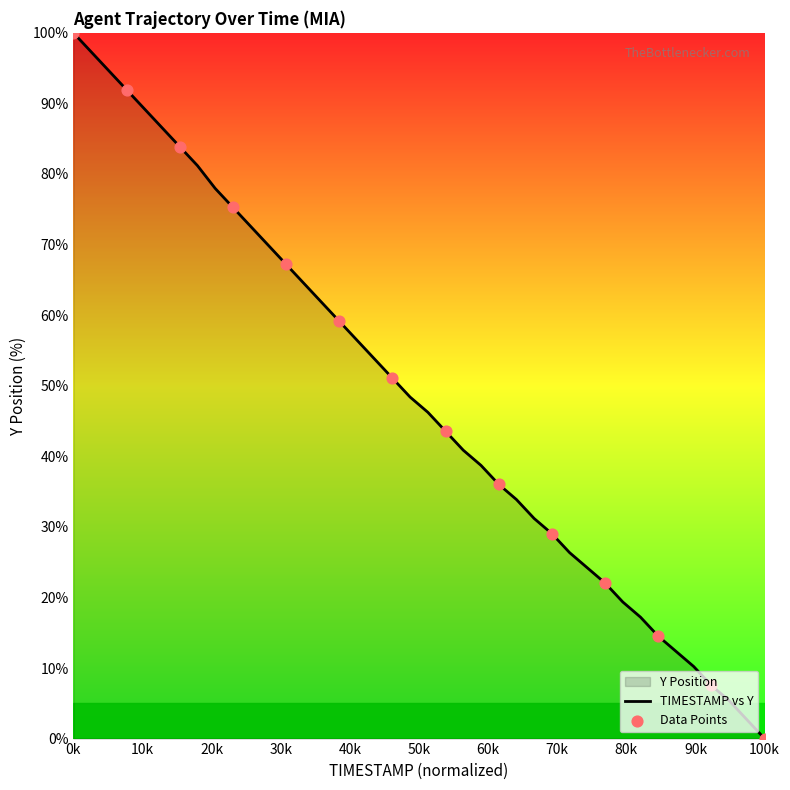

At which category does the chart reach its minimum across all series?

100k